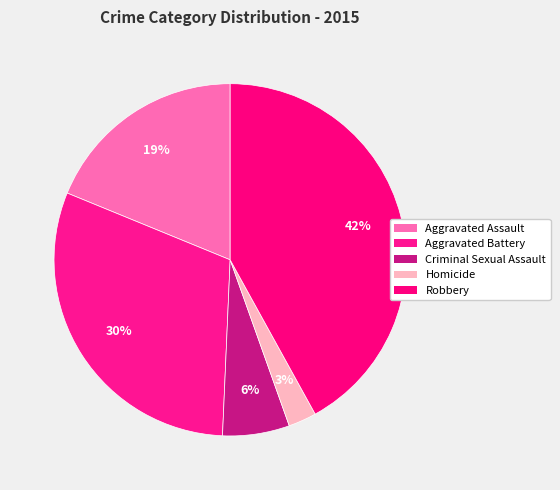

What portion of the pie excludes Aggravated Assault?

81.2%